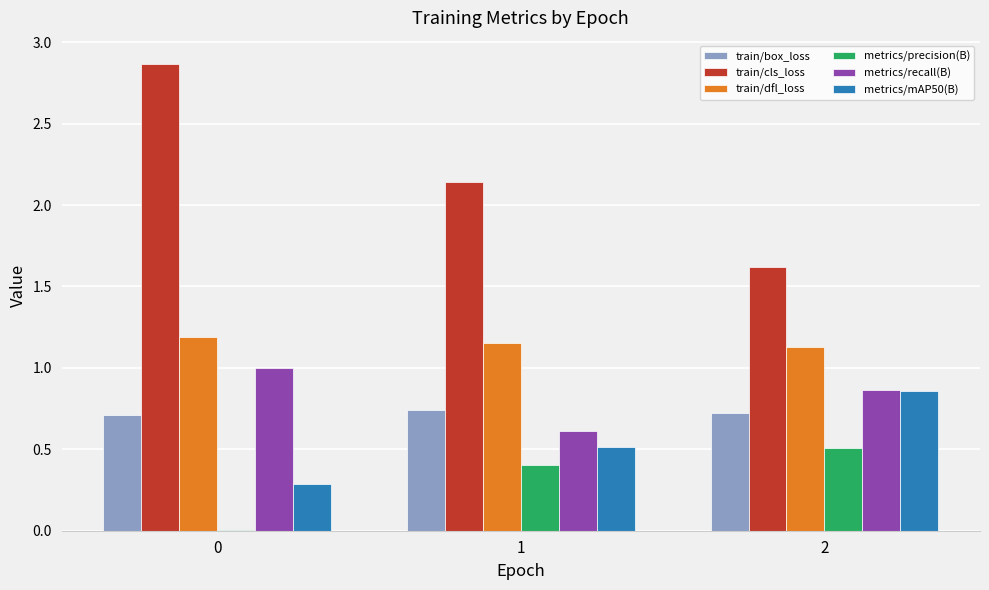

Which series has the largest total across all categories?

train/cls_loss